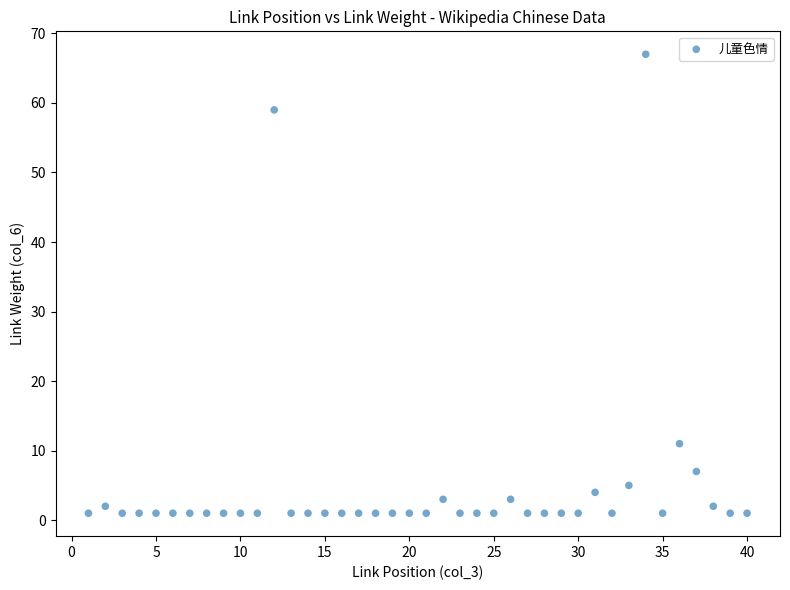

What is the range of Y values (max minus min)?

66